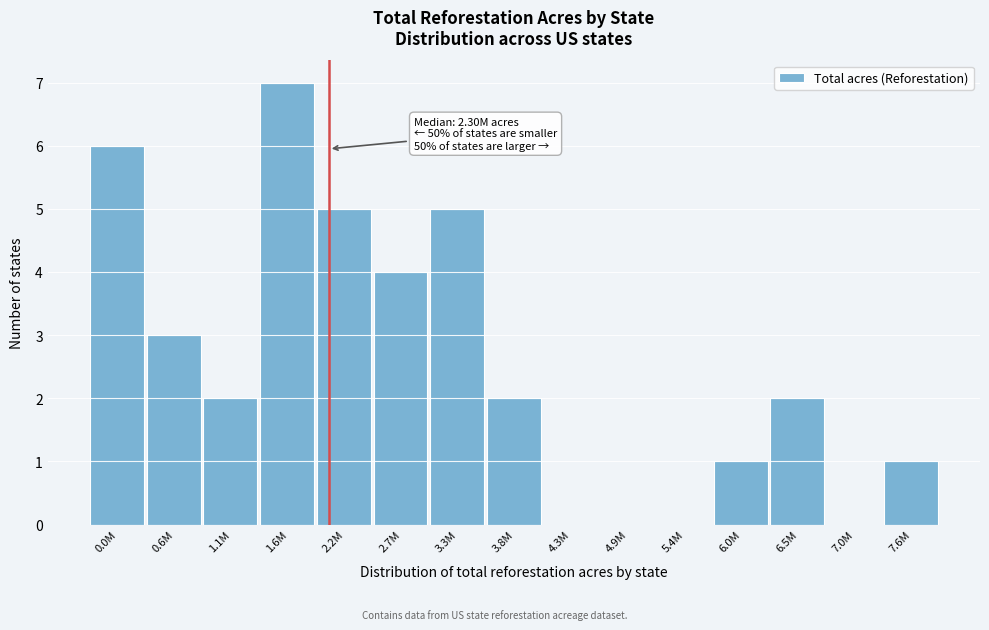

Reading left to right, extract all data points from this chart.

0.0M=6	0.6M=3	1.1M=2	1.6M=7	2.2M=5	2.7M=4	3.3M=5	3.8M=2	4.3M=0	4.9M=0	5.4M=0	6.0M=1	6.5M=2	7.0M=0	7.6M=1